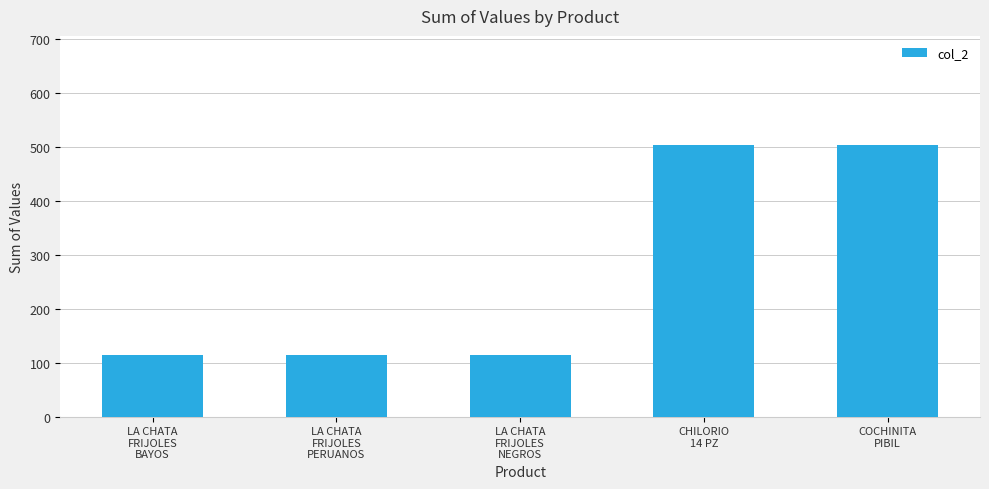

Does the chart contain stacked bars?

No